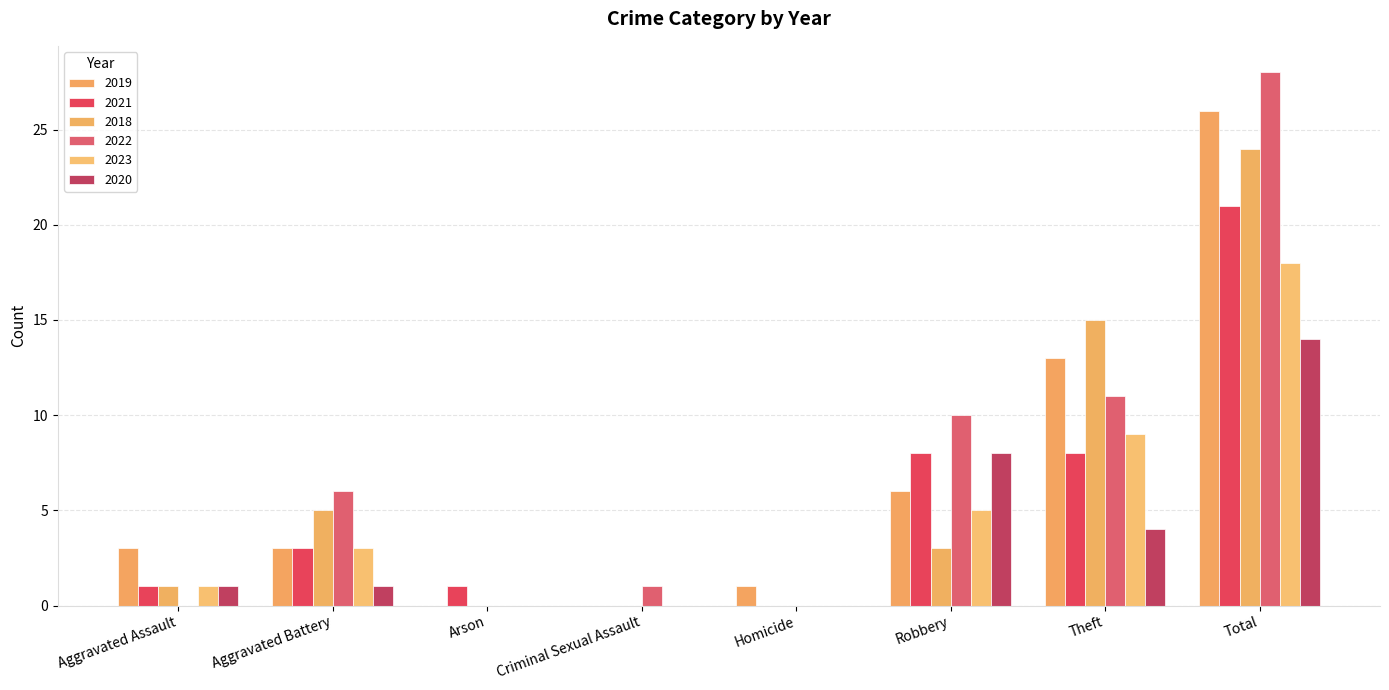

What is the value of the 2019 bar at the 2nd from the left?

3